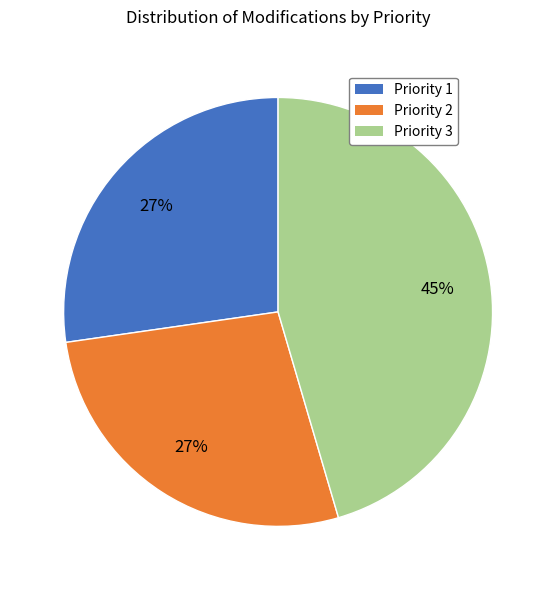

Is the sum of Priority 3 and Priority 2 greater than half?

Yes